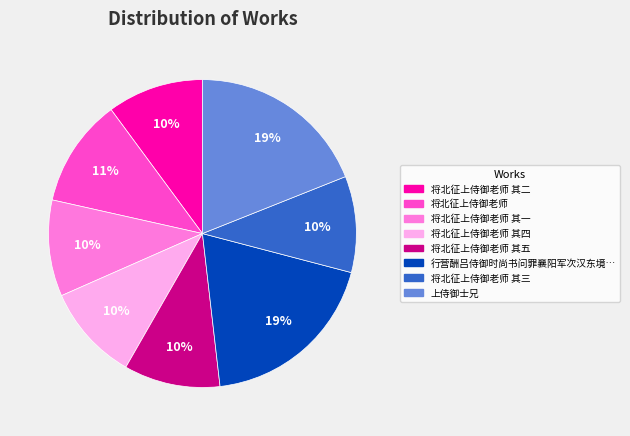

Is there any slice that represents more than half of the pie?

No